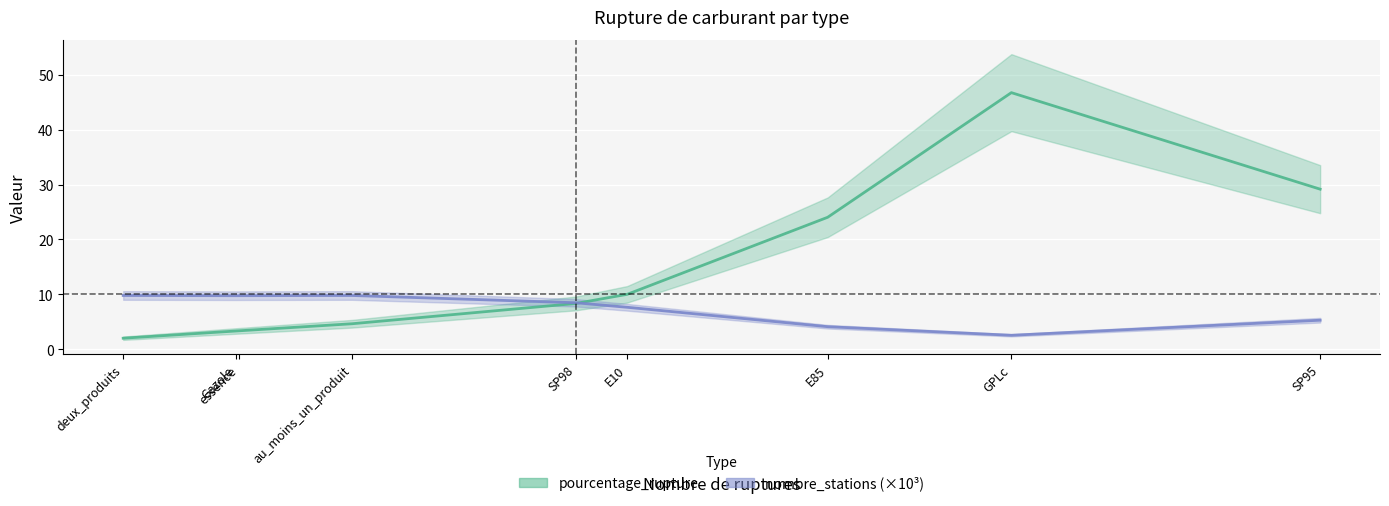

Is it true that nombre_stations (×10³) equals 9.8 at deux_produits?

True